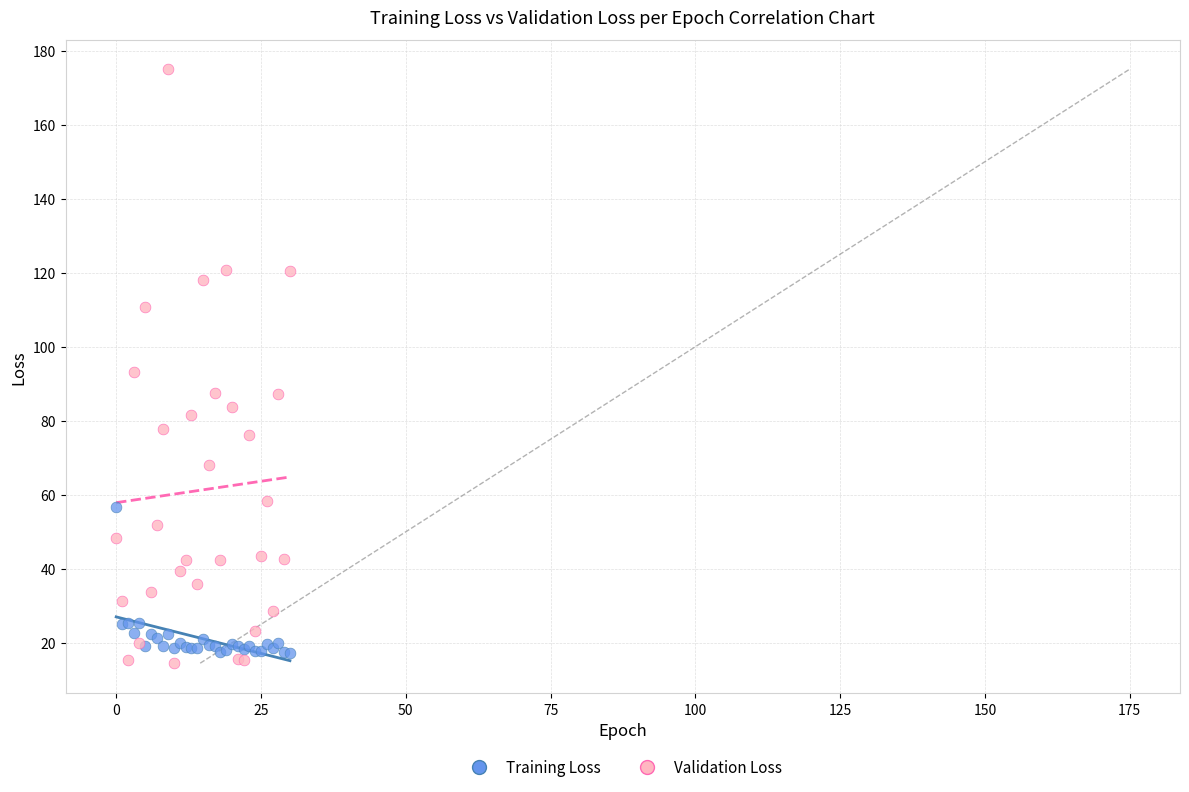

Which series has the largest Y range (max minus min)?

Validation Loss